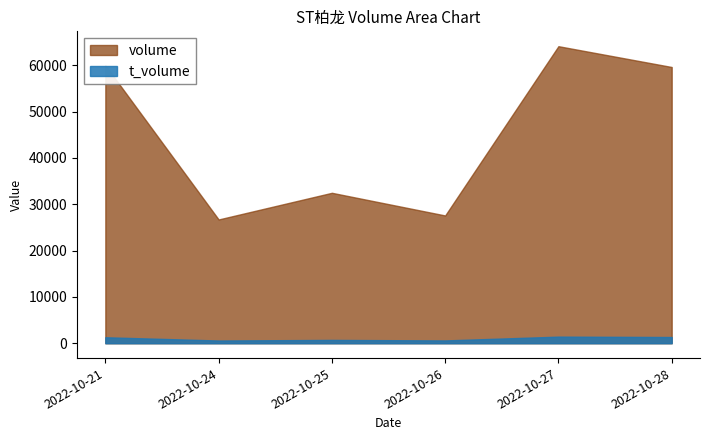

Reading left to right, what are all the values shown in this chart?

volume: 60026	26728	32485	27590	64144	59650
t_volume: 1290	589	720	606	1426	1343